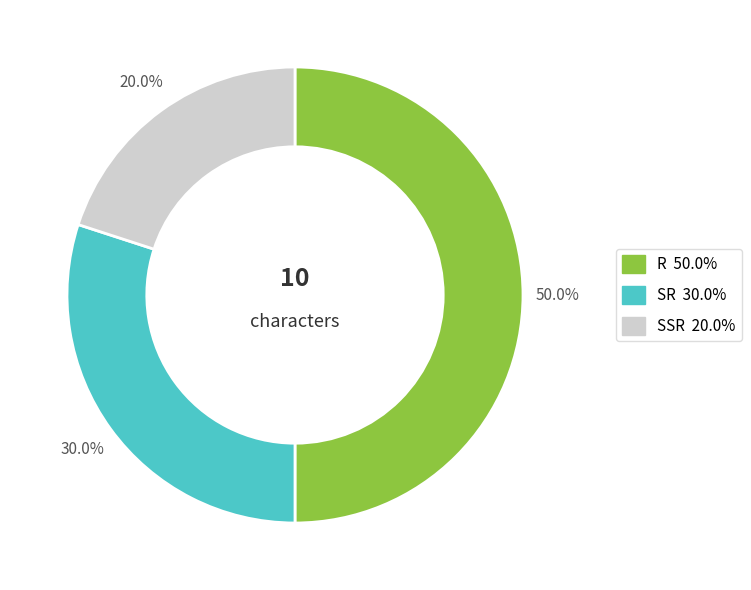

What is the total percentage of R and SR?

80.0%